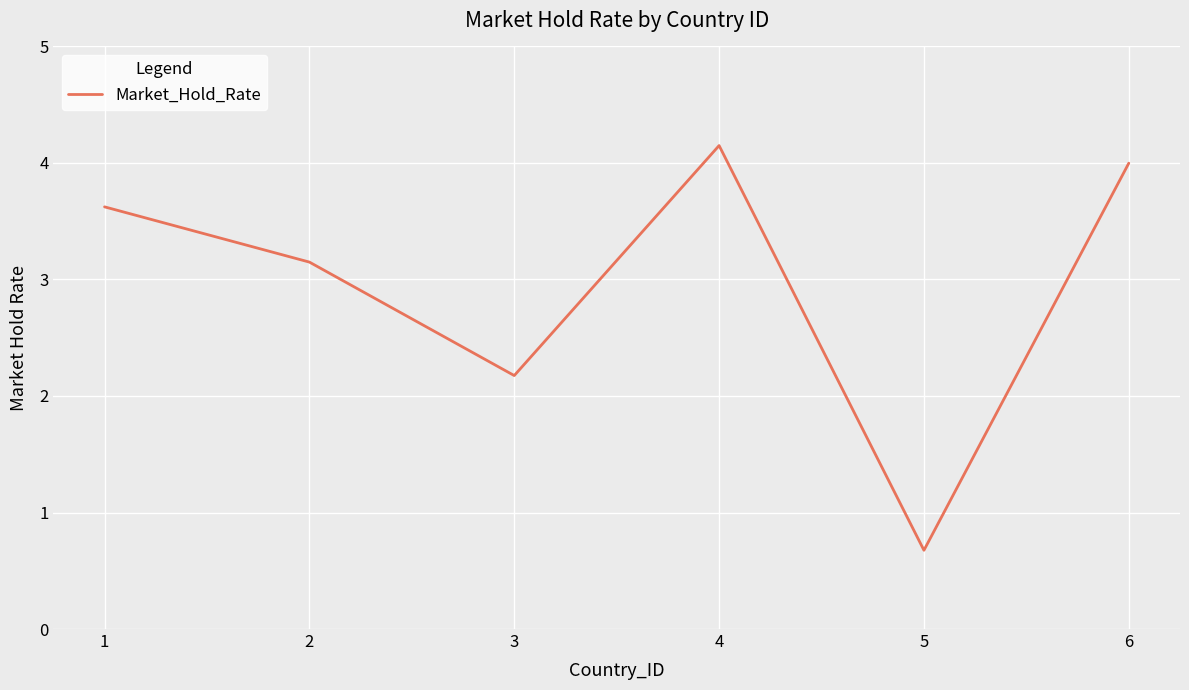

Does the chart have visible grid lines?

Yes